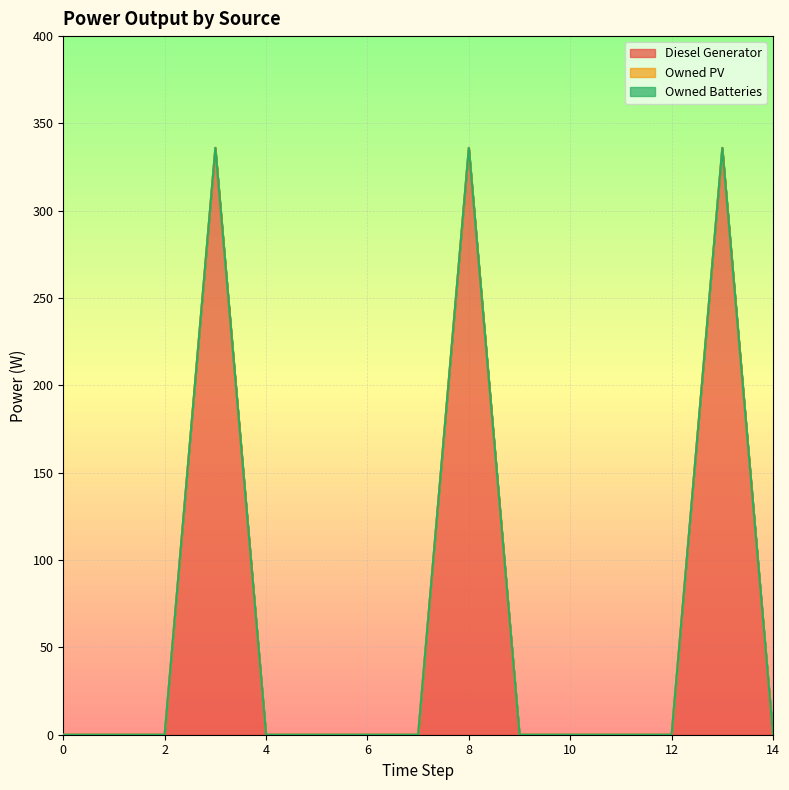

Which series has the widest spread of values?

Diesel Generator